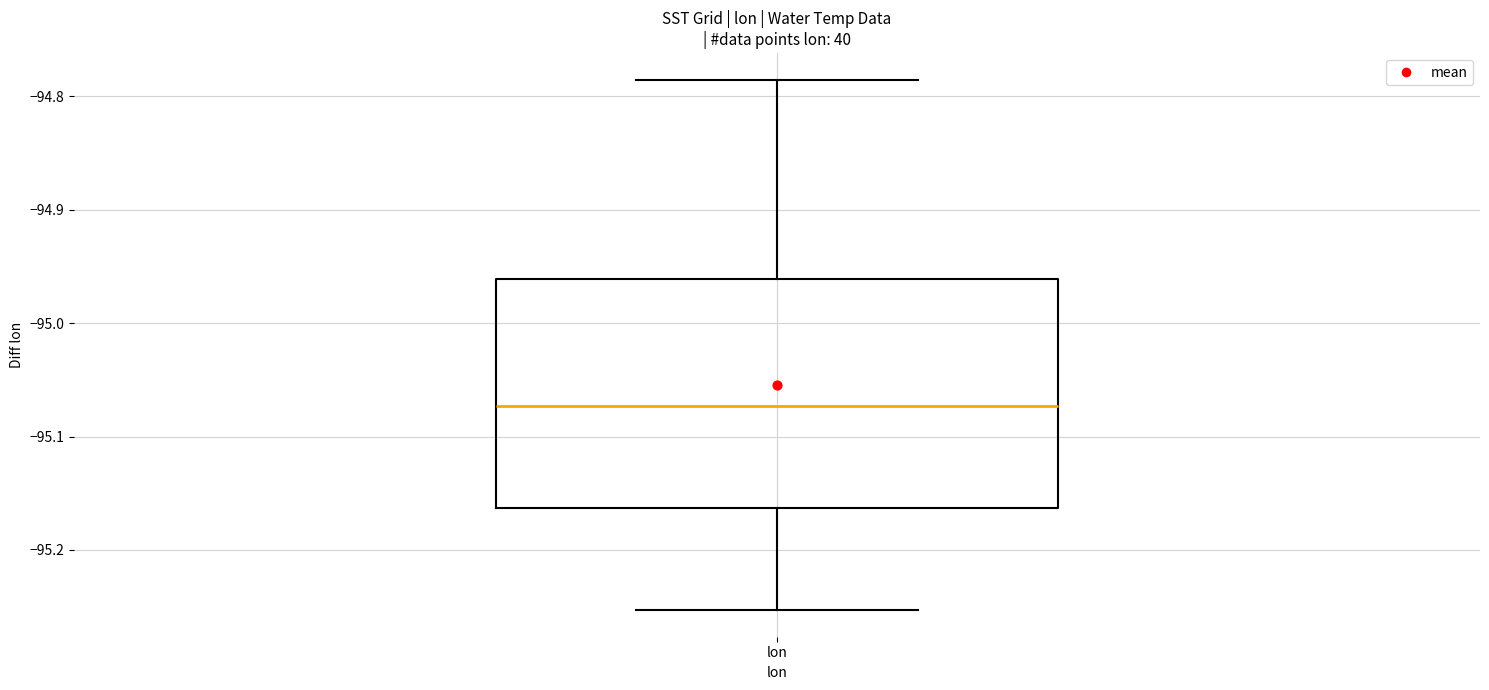

Transcribe this box plot: give where the median line is, the range the box spans, and where the two whiskers end, as read against the y-axis. The values are not printed on the chart, so give them approximately, as read against the axis.

median -95.07, box -95.16 to -94.96, whiskers -95.25 to -94.79